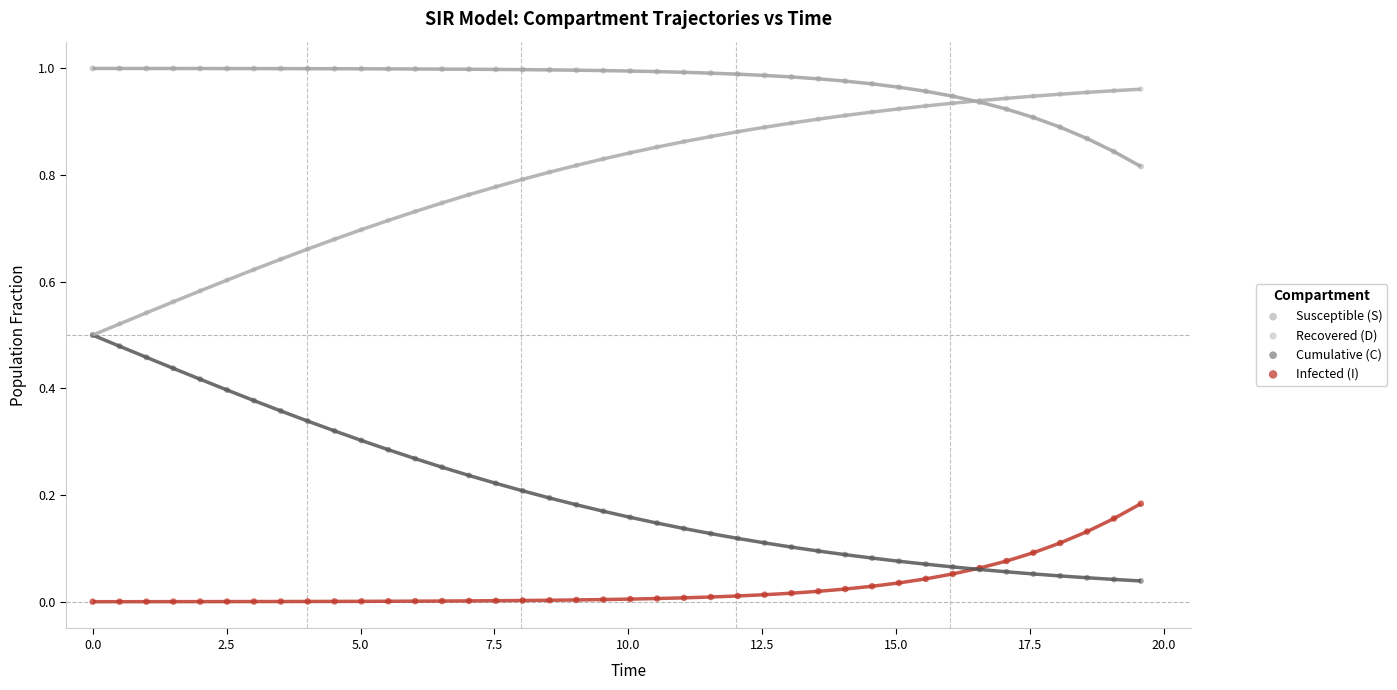

Which series contains the highest Y value?

Susceptible (S)